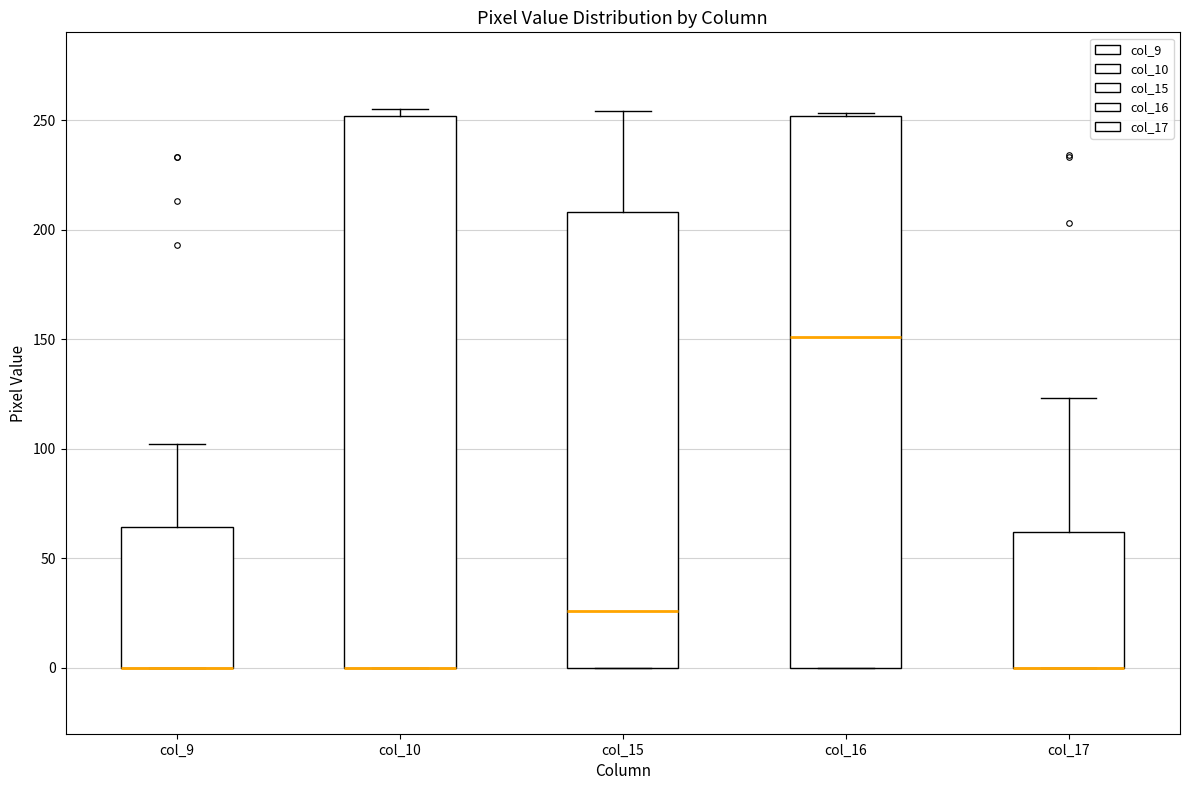

Where does the upper whisker of the box for col_9 end on the y-axis? The values are not printed on the chart, so give them approximately, as read against the axis.

100